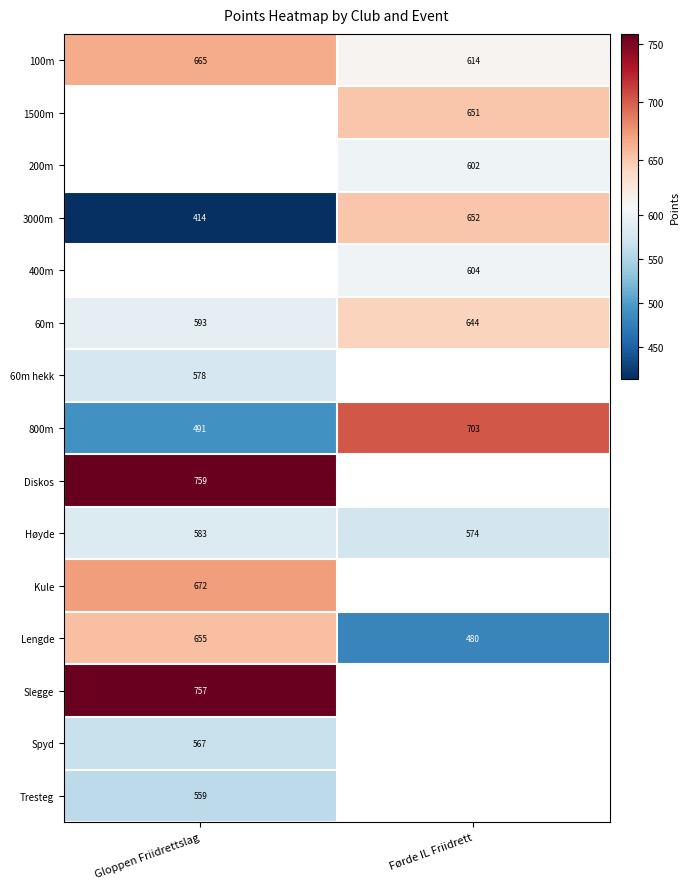

What is the smallest value displayed?

414.0